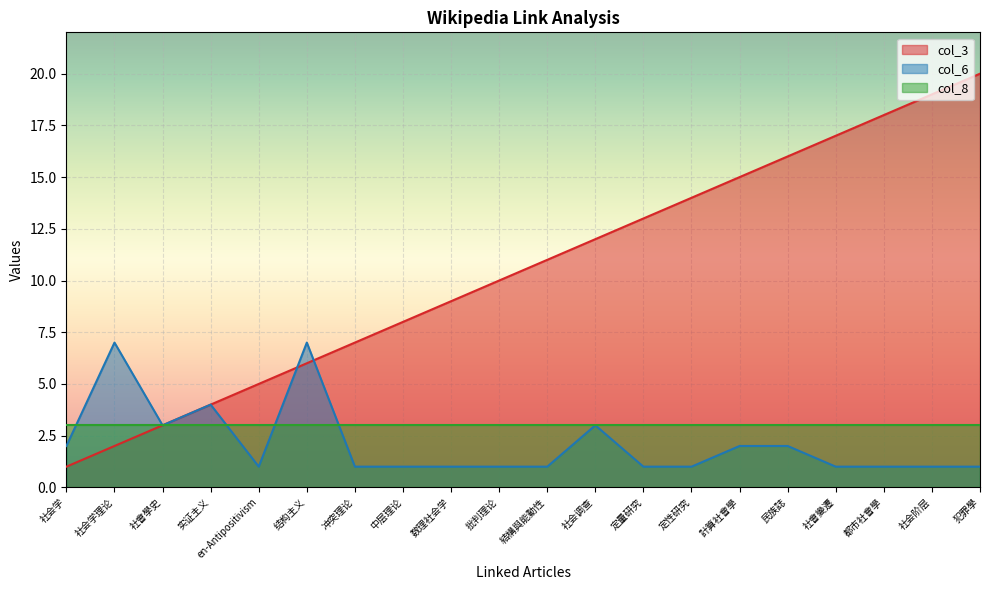

What is the spread (max minus min) of values at 結構與能動性?

10